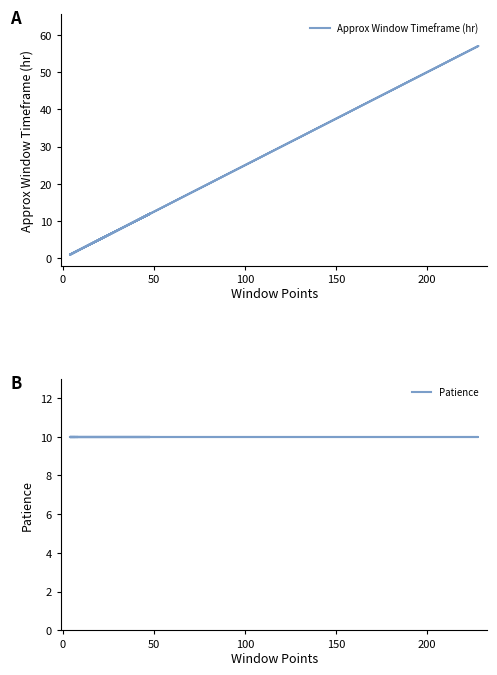

Rank the series by their maximum value, from highest to lowest.

Approx Window Timeframe (hr), Patience